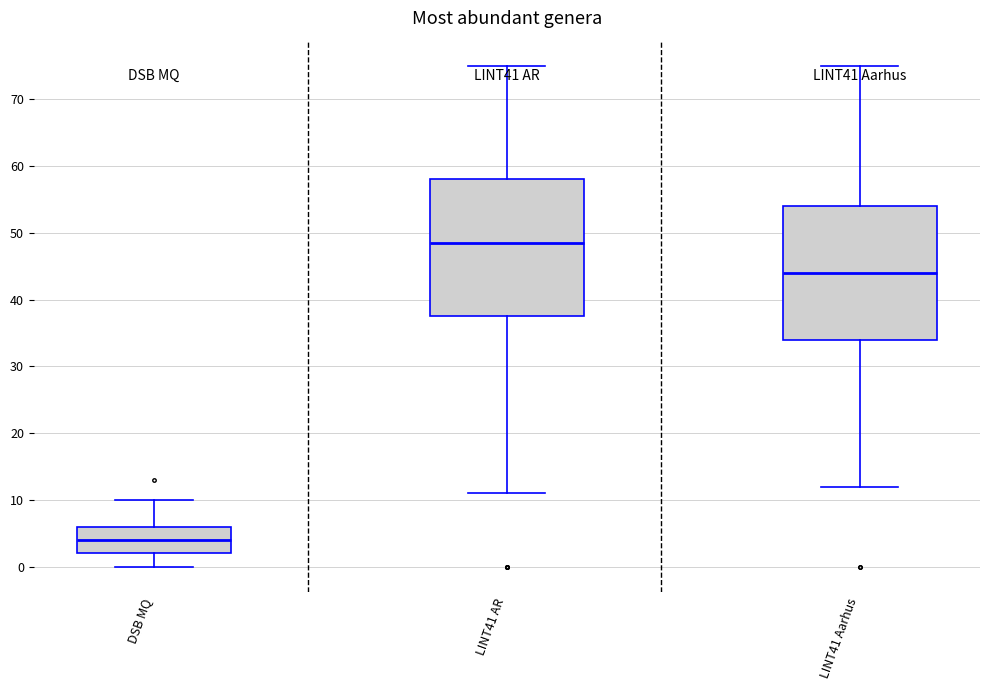

Reading left to right, transcribe this box plot: for each box, give where its median line is, the range the box spans, and where its two whiskers end, as read against the y-axis. The values are not printed on the chart, so give them approximately, as read against the axis.

DSB MQ: median 4, box 2 to 6, whiskers 0 to 10
LINT41 AR: median 49, box 38 to 58, whiskers 11 to 75
LINT41 Aarhus: median 44, box 34 to 54, whiskers 12 to 75